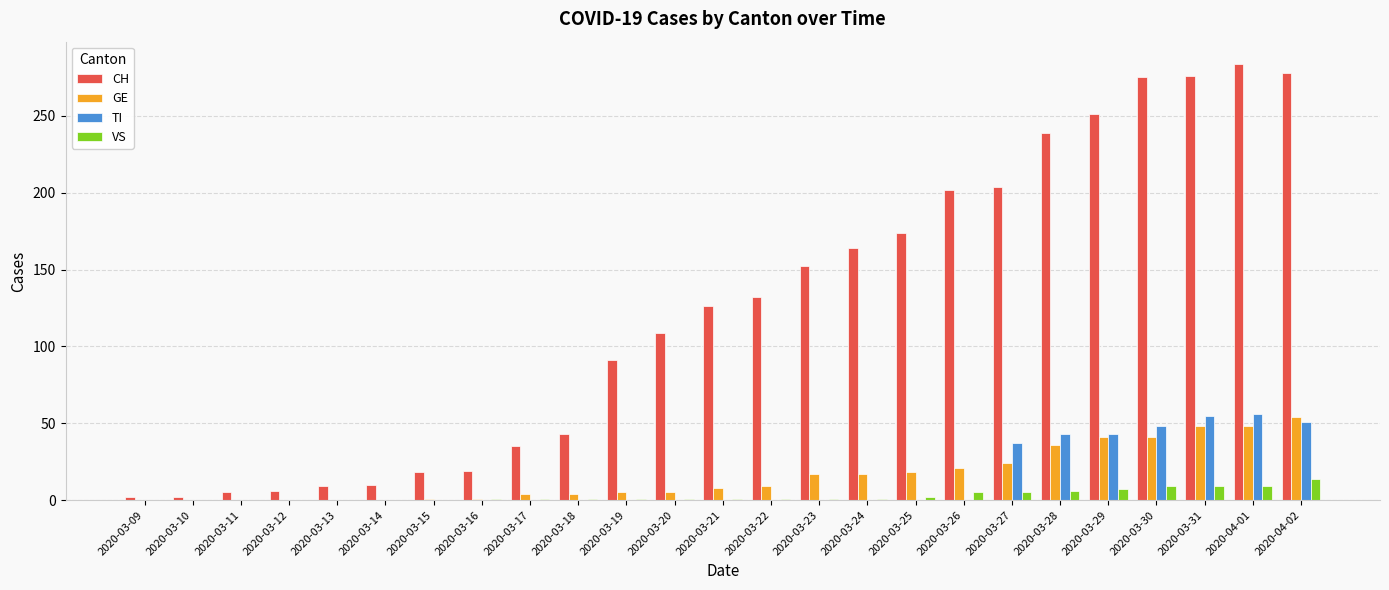

What is the sum of the VS values at 2020-03-21 and 2020-03-10?

1